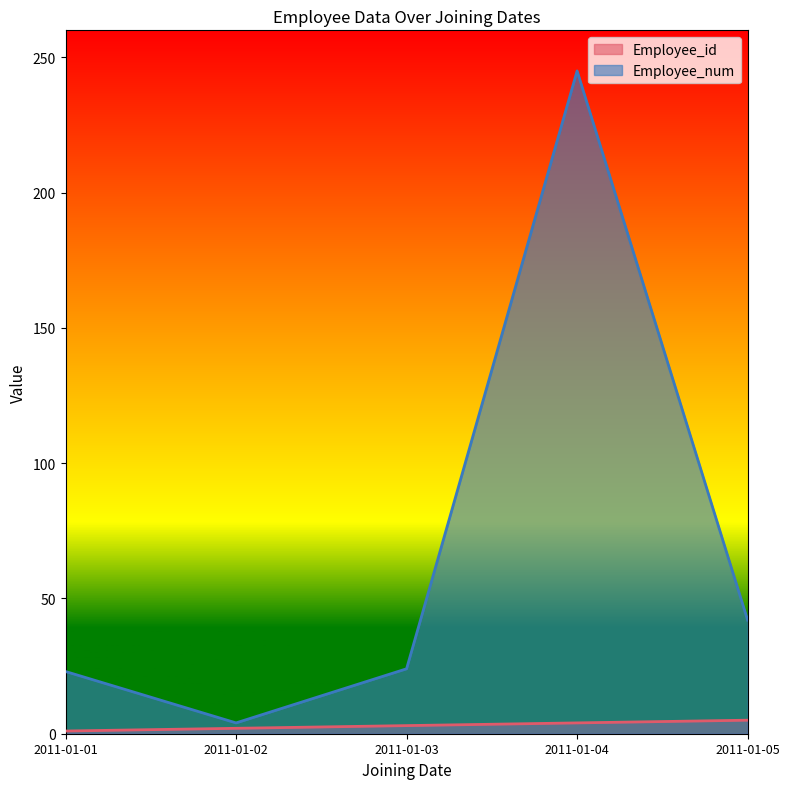

What is the difference between the maximum and second lowest values in the Employee_num series?

222